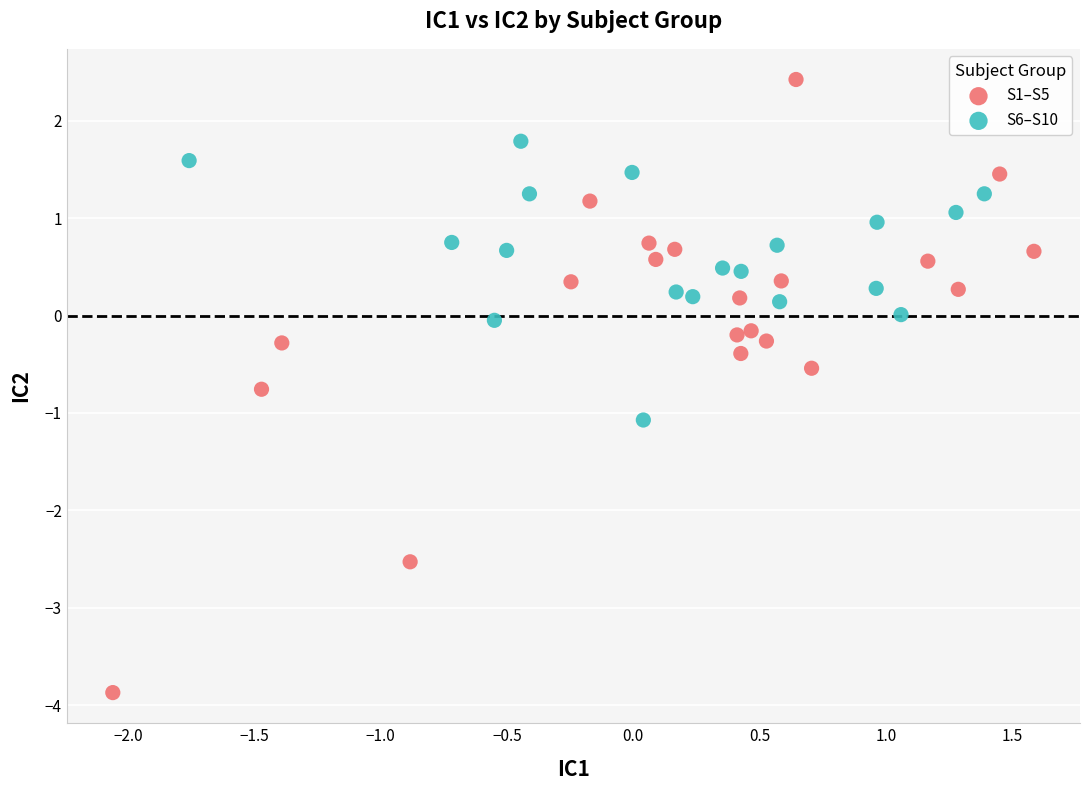

Which series has the widest spread of Y values?

S1–S5